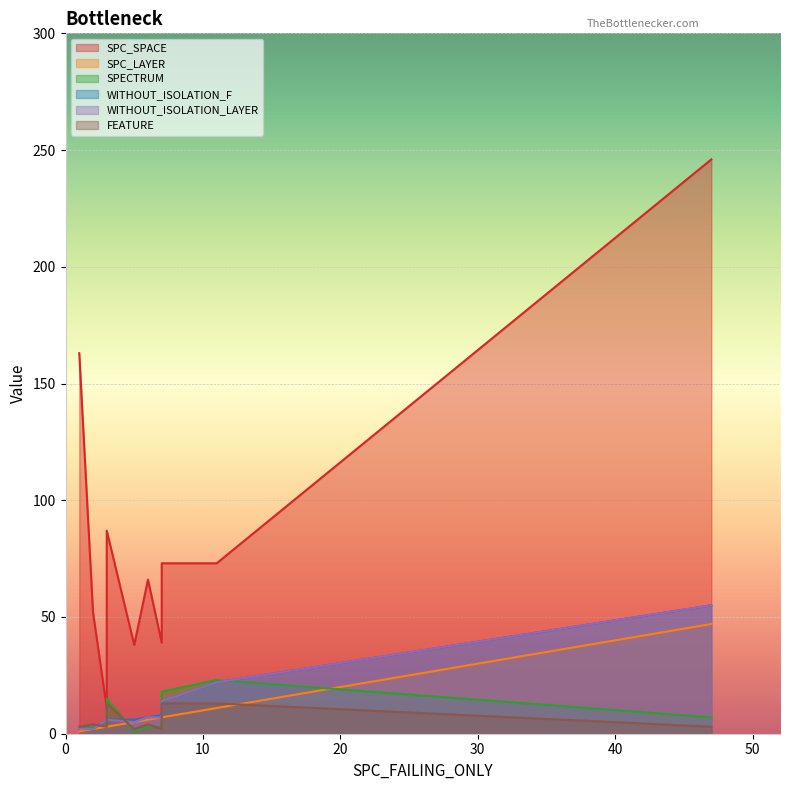

At how many categories does at least one series exceed 164?

1